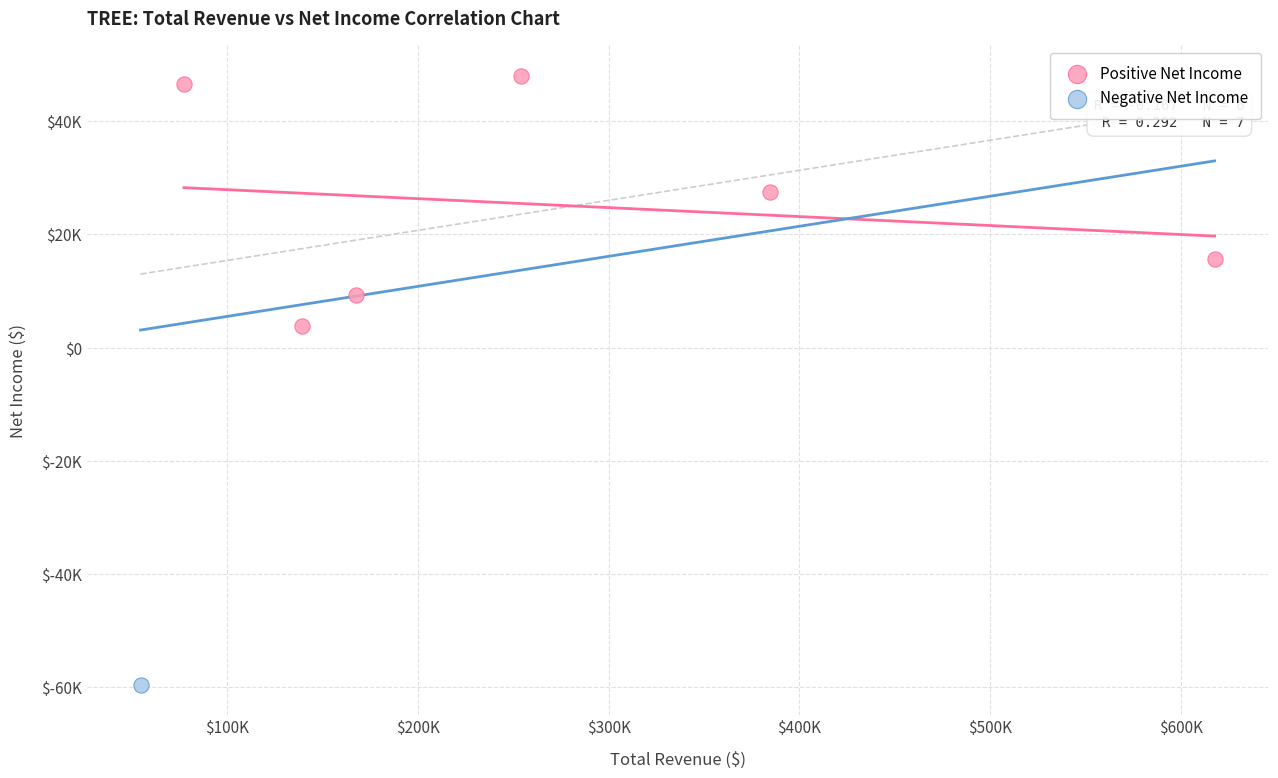

What are all the series names shown in the legend?

Positive Net Income, Negative Net Income